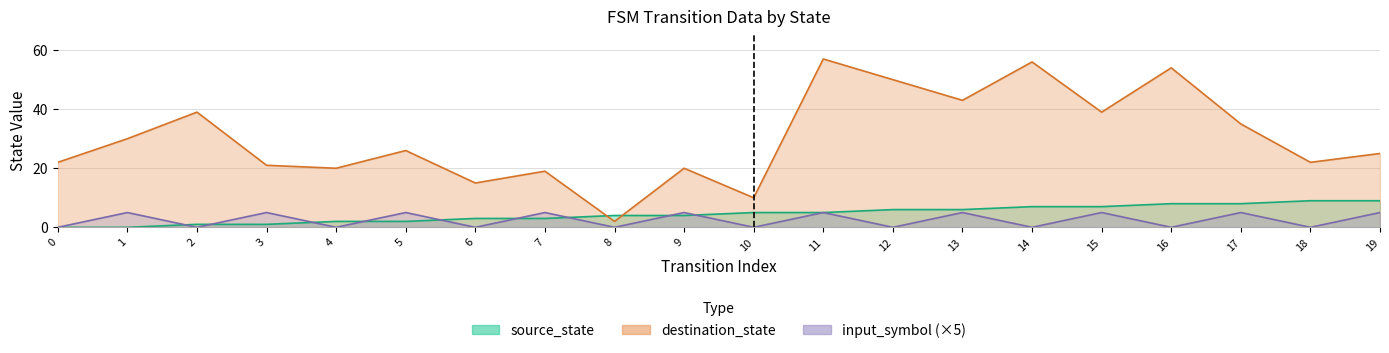

The value of source_state at 8 is 4. True or false?

True